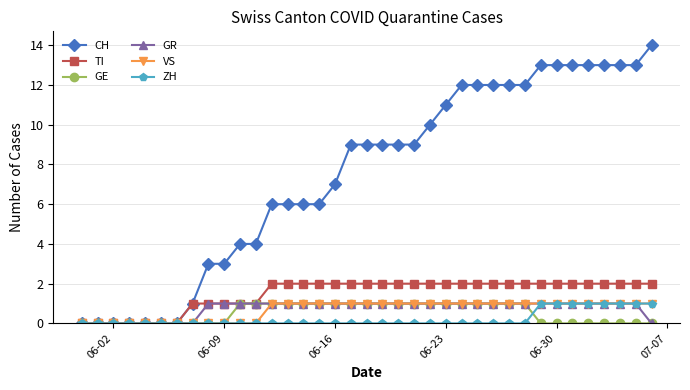

Which series has the largest total across all categories?

CH